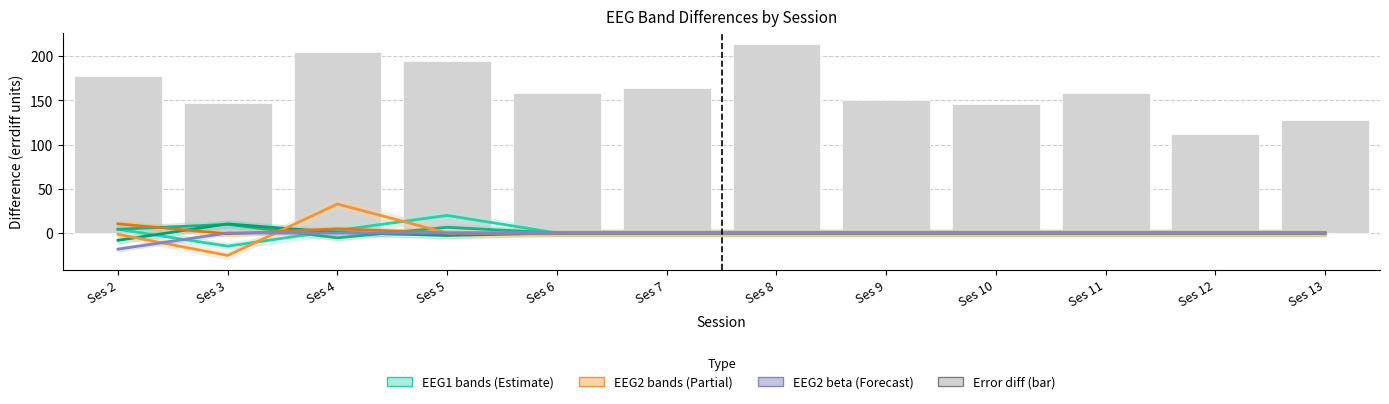

At which label is EEG2_delta closest to 3?

Ses 5